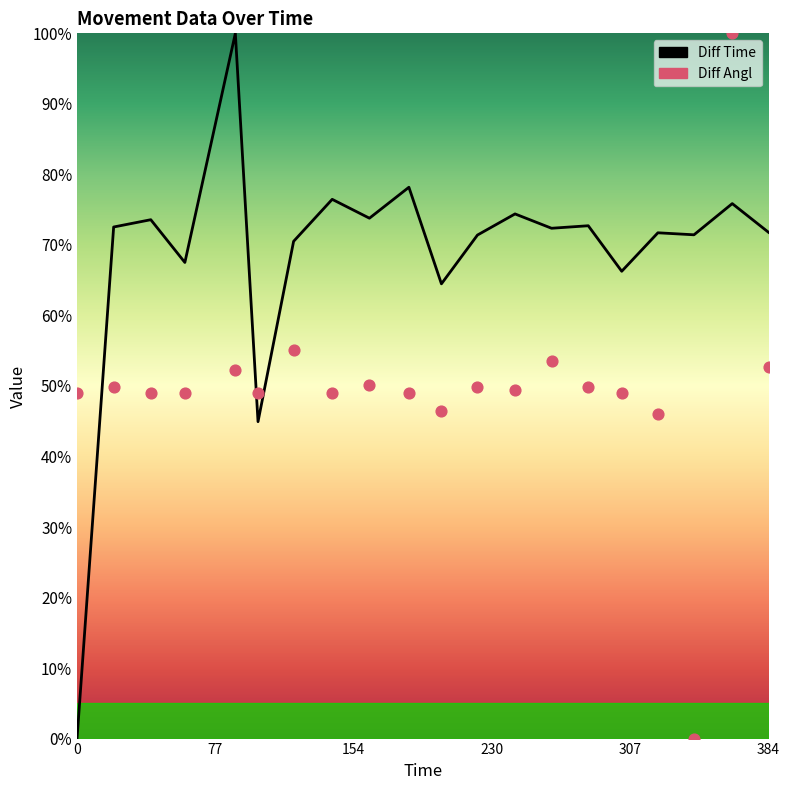

Which series reaches the minimum Y coordinate?

Diff Time